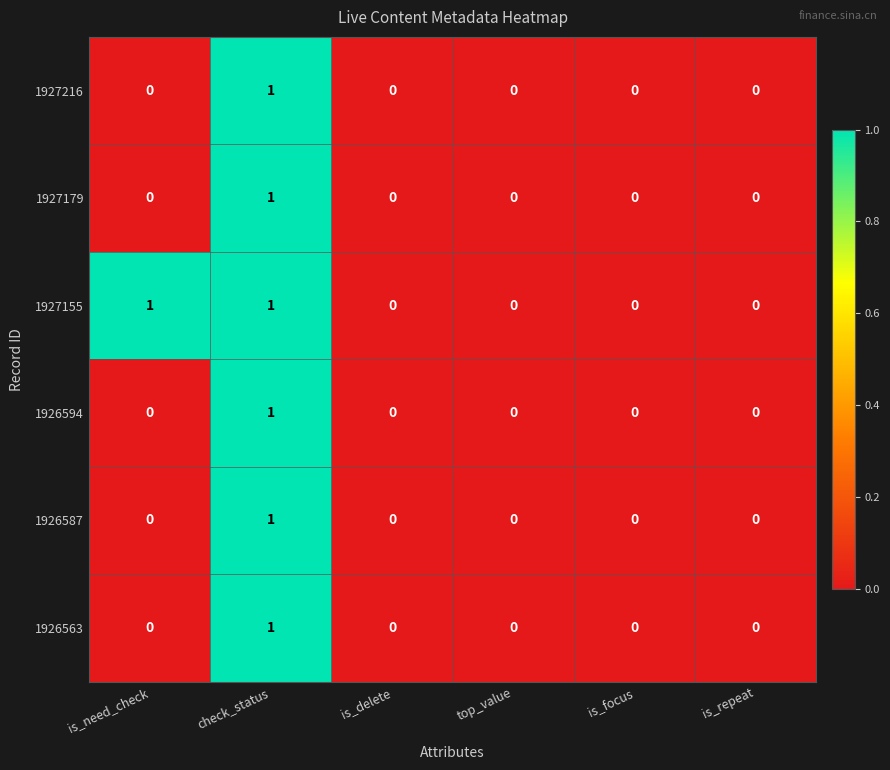

Is it true that 1926594 equals 0 at is_need_check?

True